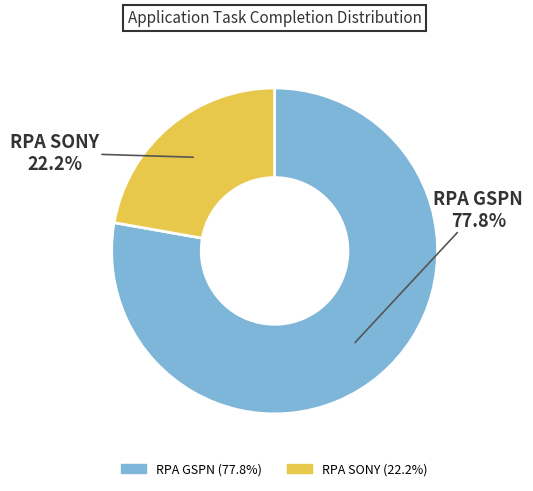

Is there any slice that represents more than half of the pie?

Yes